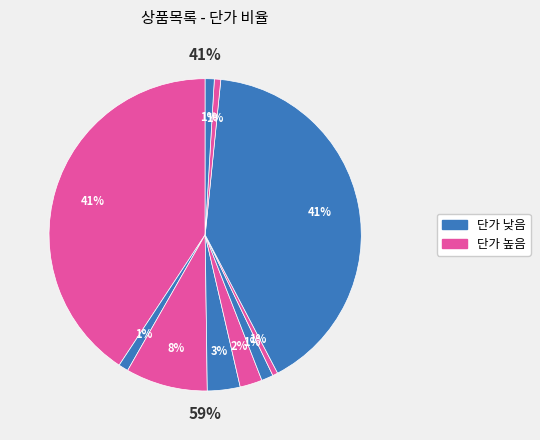

The 감자(Kg) slice represents 11% of the pie. True or false?

False